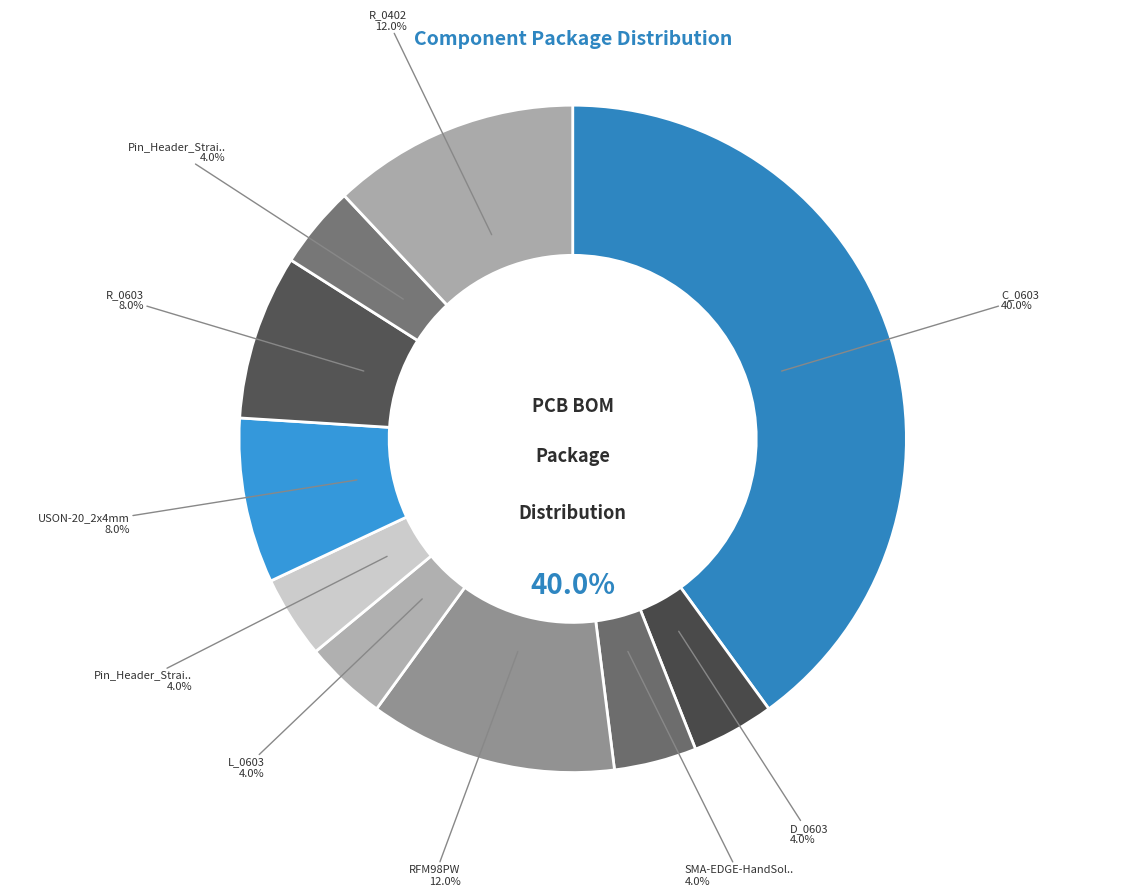

To the nearest percent, what percentage of the pie is RFM98PW?

12%